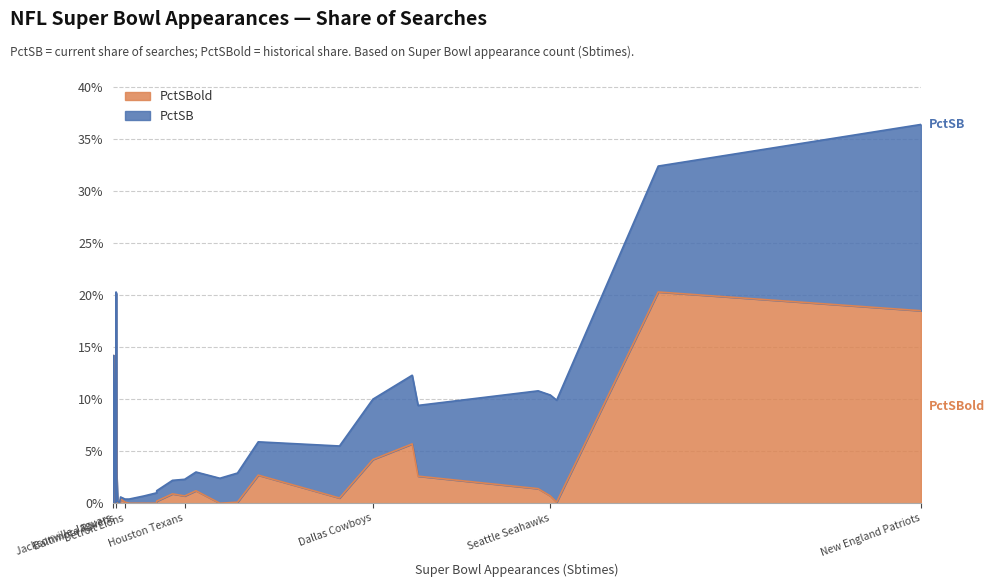

After their last crossing, which series has the higher values: PctSBold or PctSB?

PctSBold